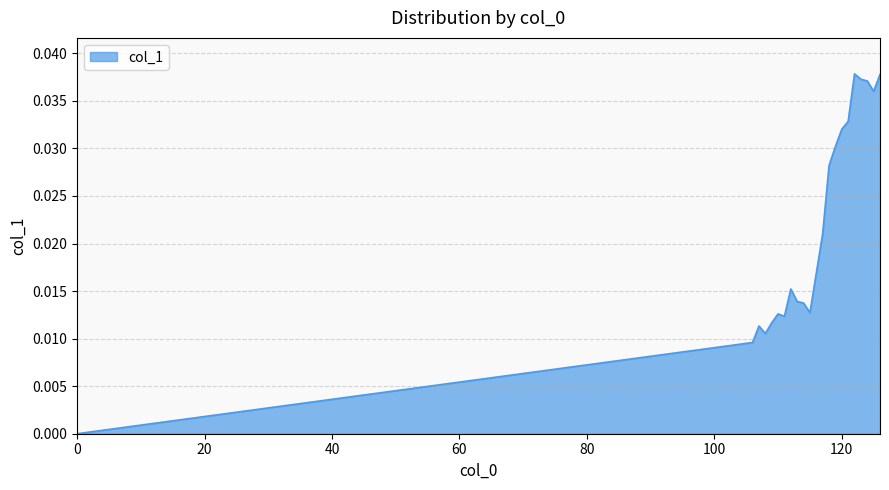

Is it true that the value at 120 is 0.1?

False